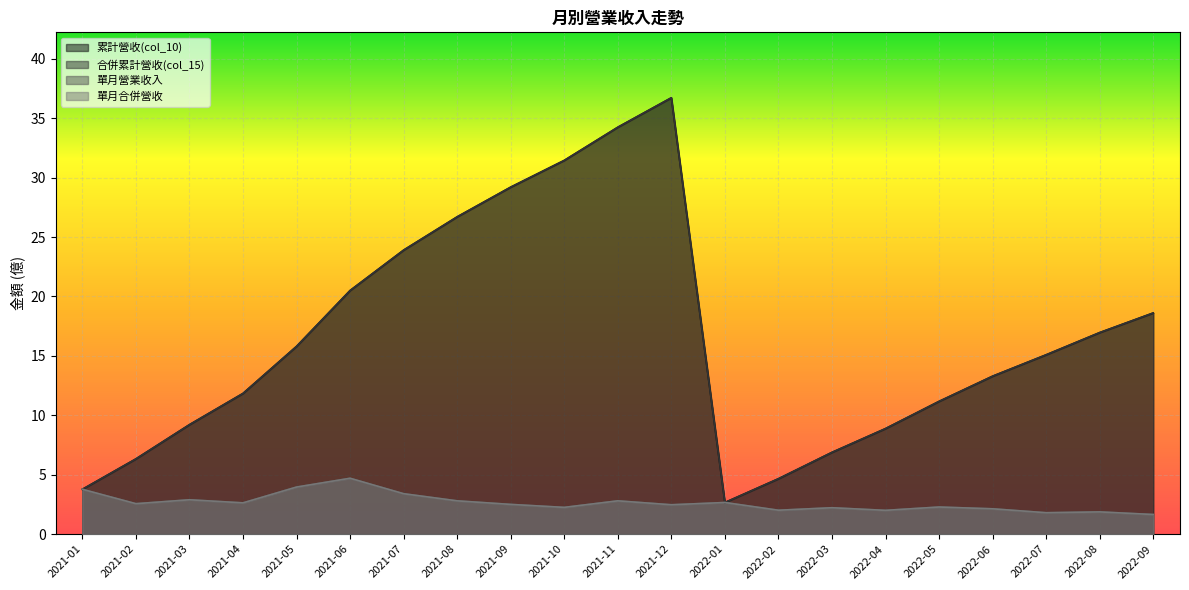

How many lines are shown in the chart?

4